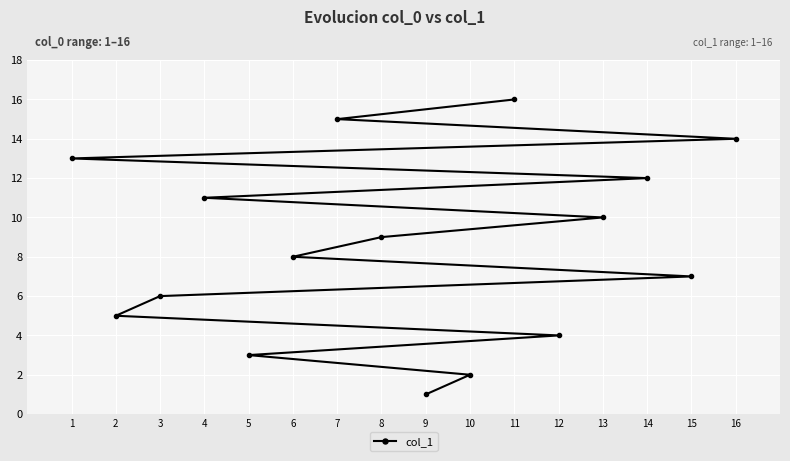

Is it true that the value at 3 is 8?

False